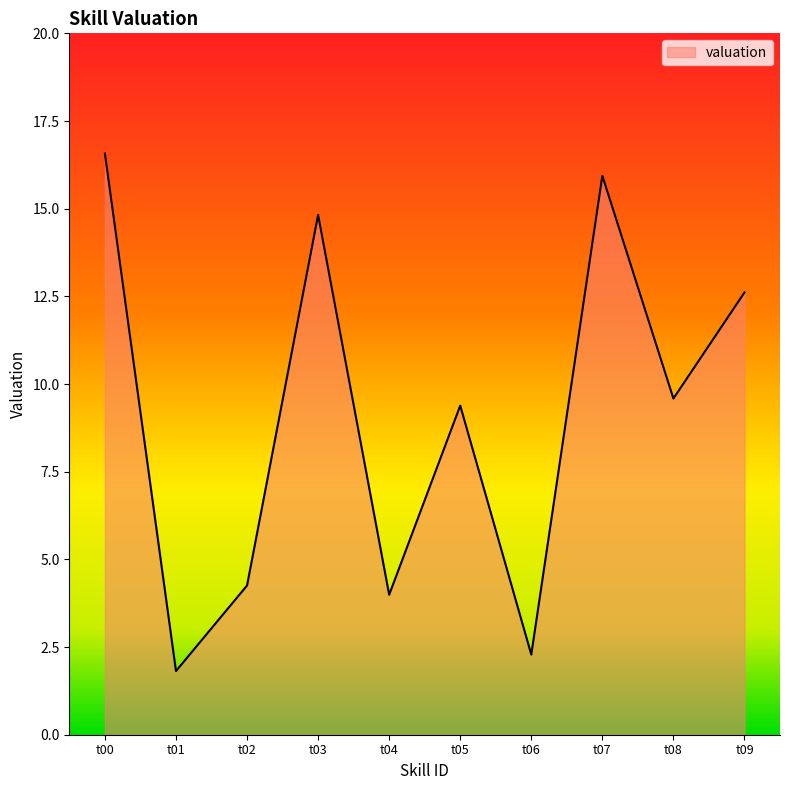

Reading left to right, transcribe all the data shown in this chart.

16.6	1.8	4.3	14.8	4.0	9.4	2.3	15.9	9.6	12.6